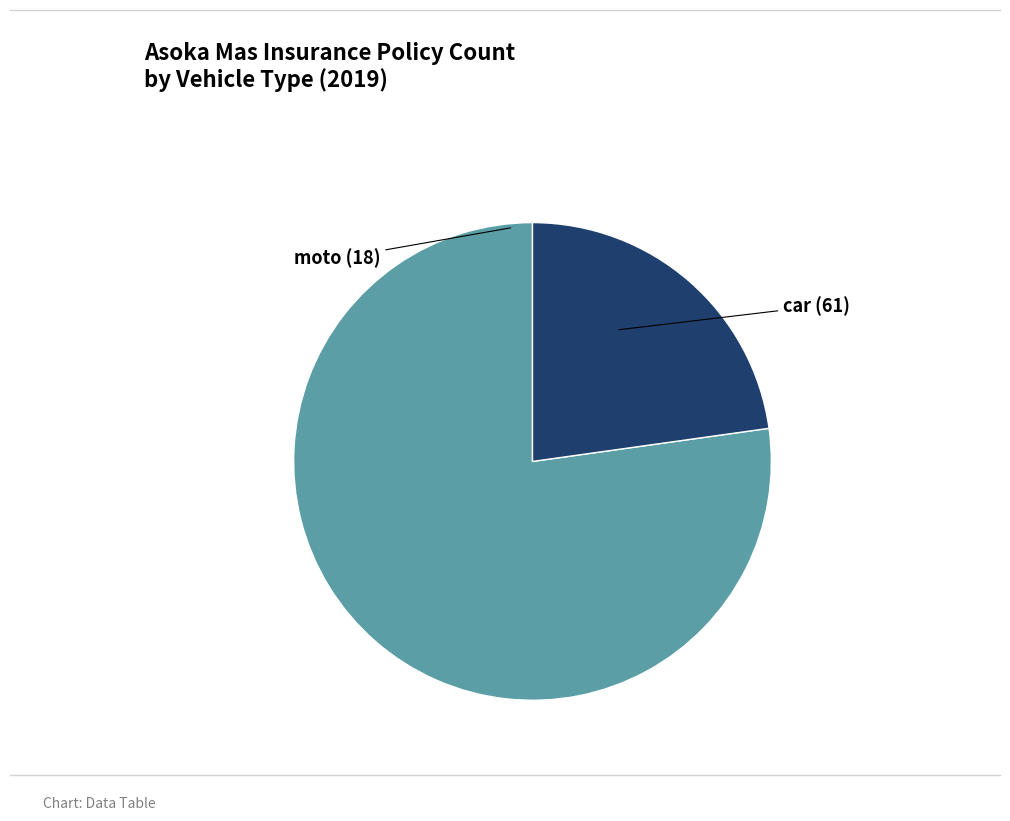

Does any single category account for the majority?

Yes